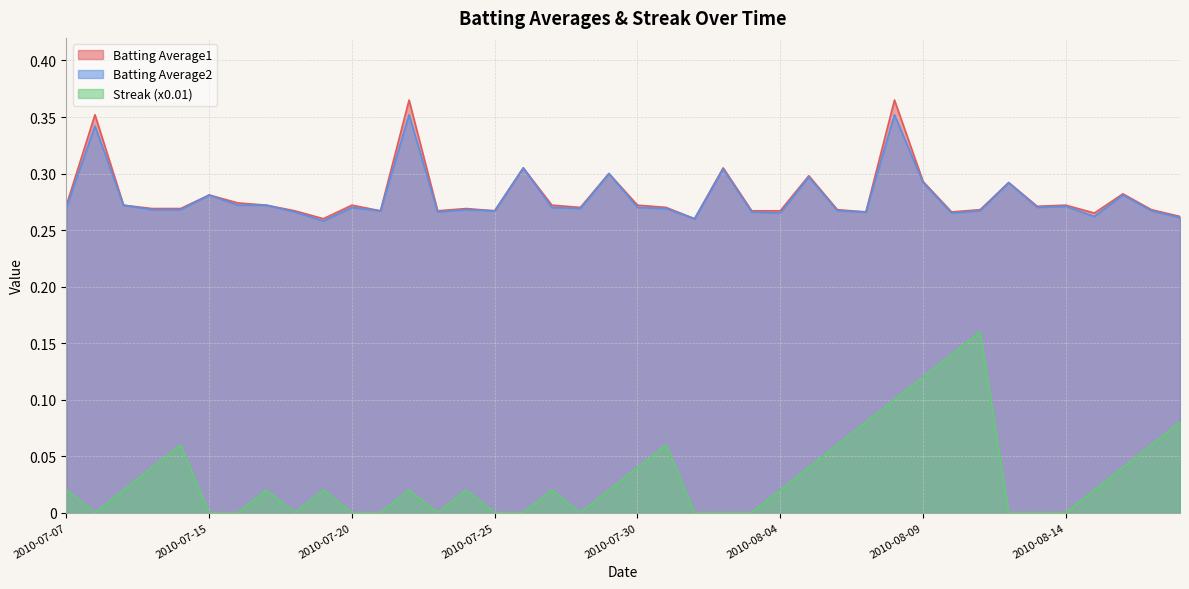

The value of Streak (x0.01) at 2010-08-08 is 0.1. True or false?

False